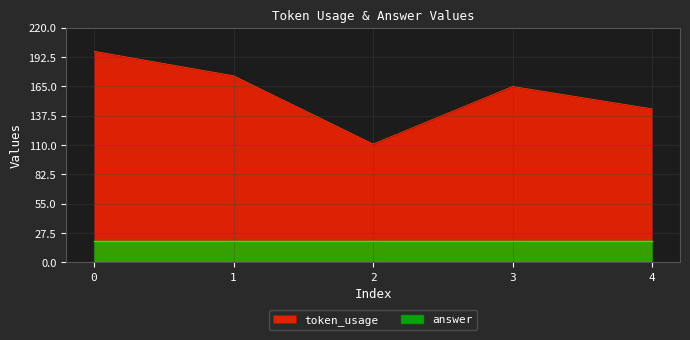

Reading right to left, what are all the values shown in this chart?

144	165	111	175	198